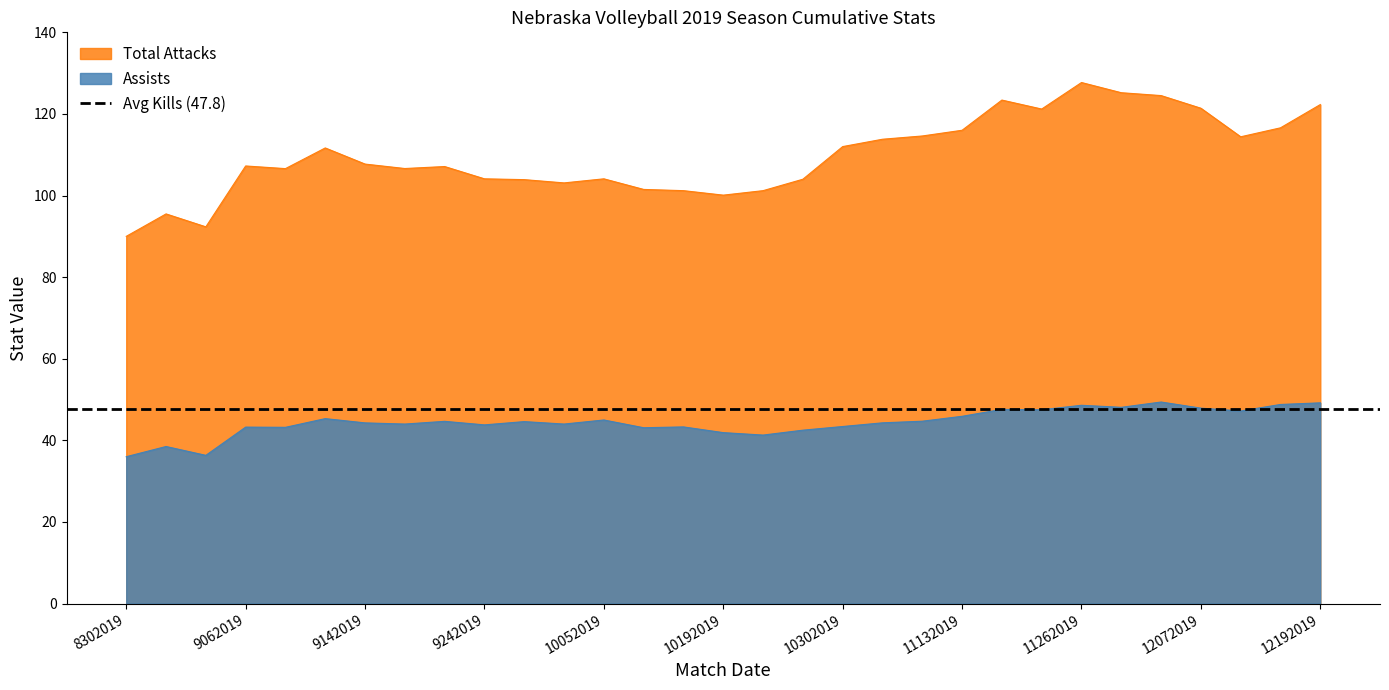

What is the maximum value for Assists?

49.4